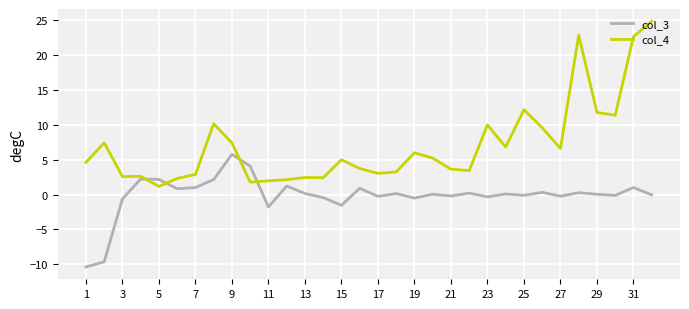

What is the highest value of the col_3 series?

5.8